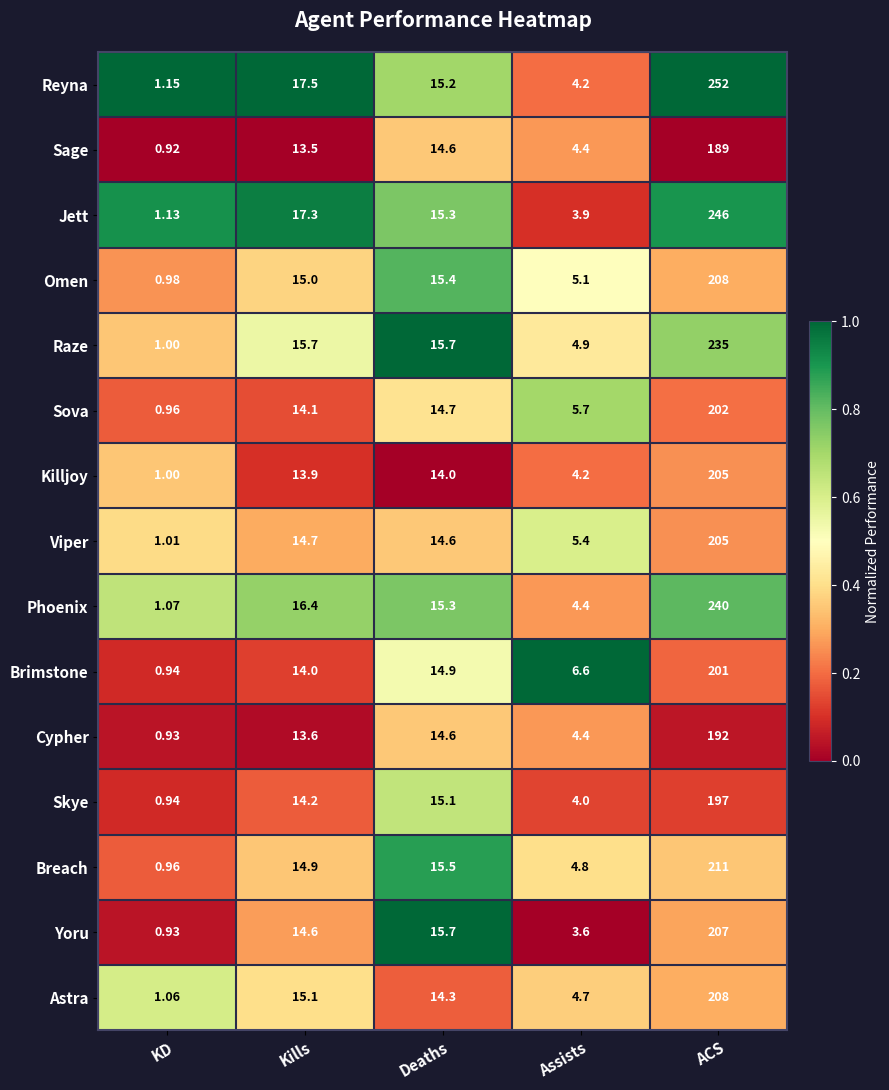

What is the spread (max minus min) of values at Kills?

4.0